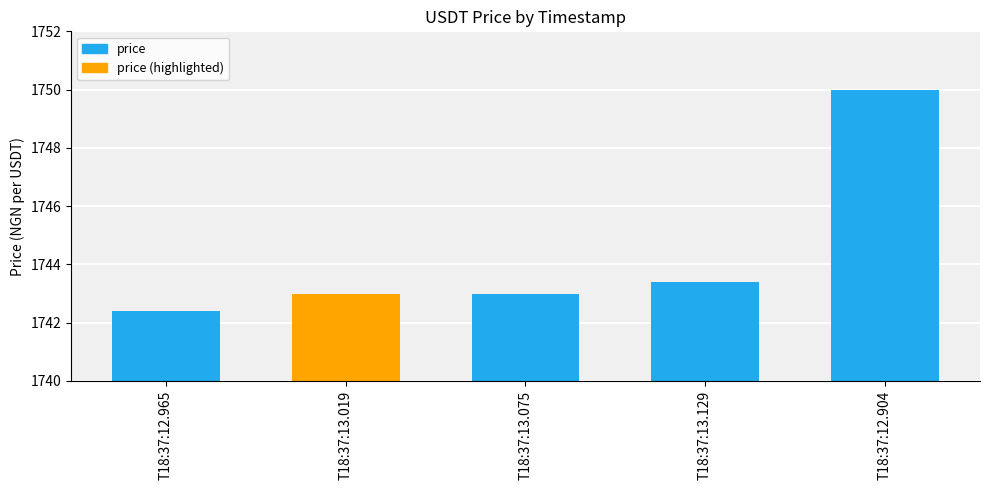

What is the greatest value displayed?

1750.0